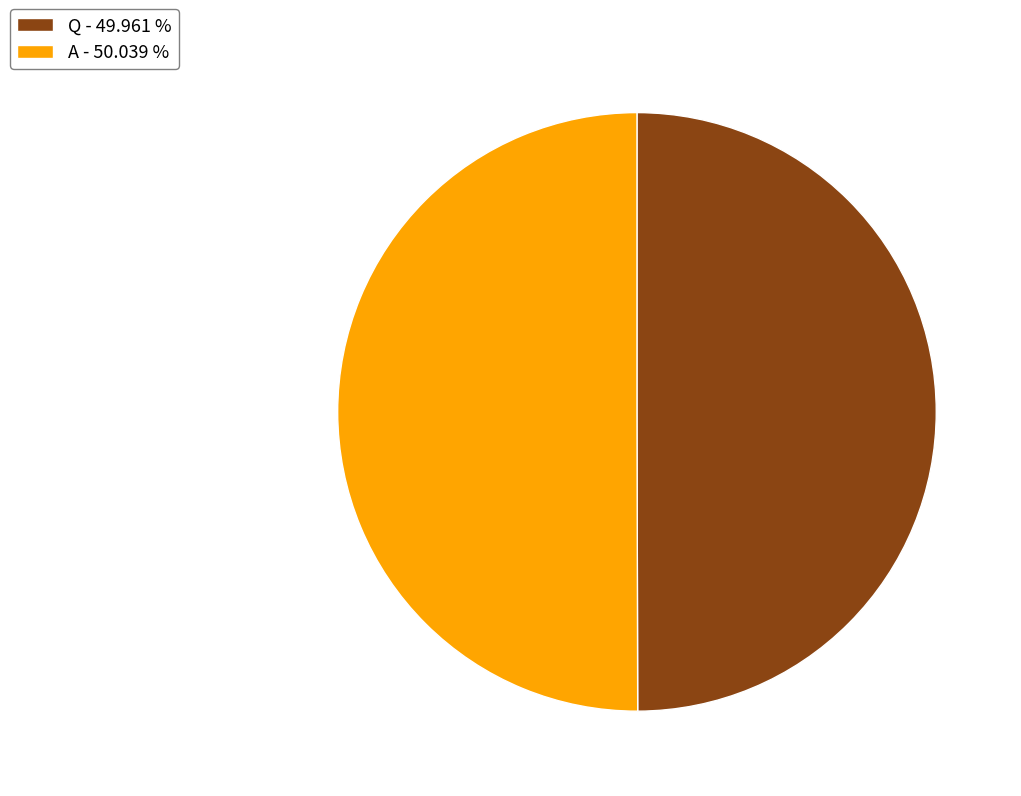

Combined, do Q - 49.961 % and A - 50.039 % account for over 50%?

Yes